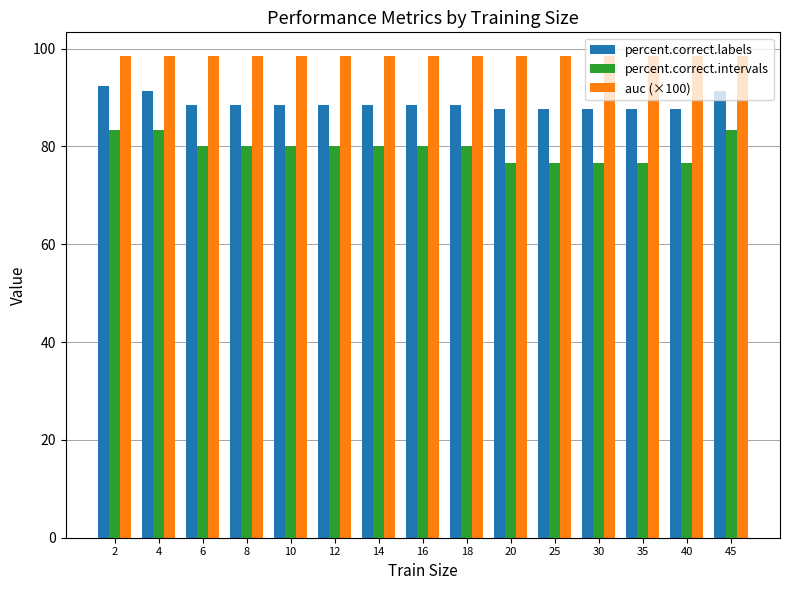

What are all the series names shown in the legend?

percent.correct.labels, percent.correct.intervals, auc (×100)